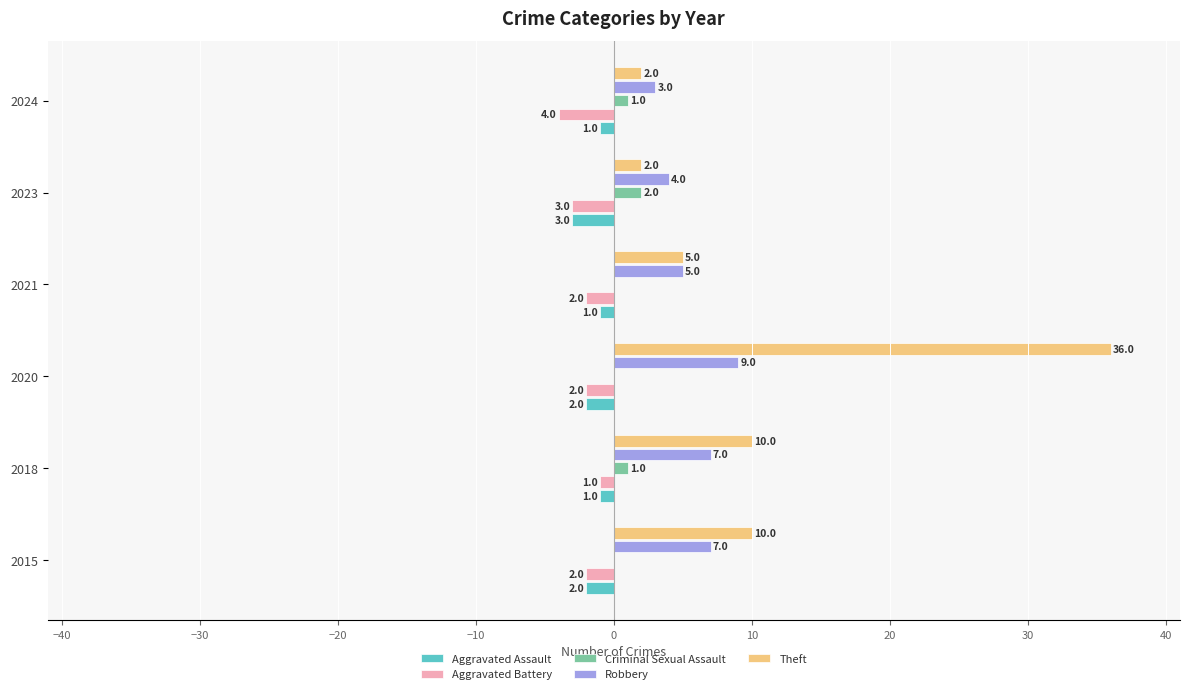

True or false: Aggravated Assault has a value of -1 at 2021.

True